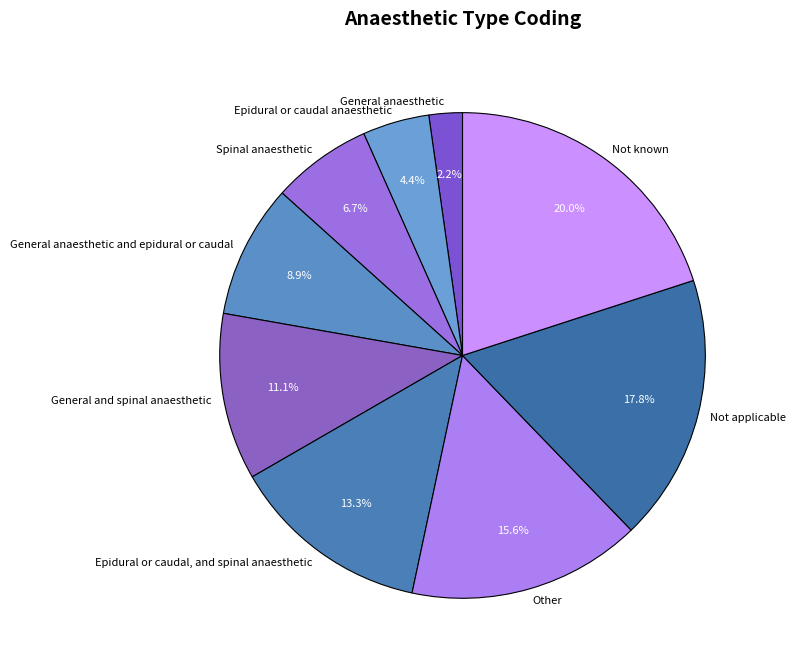

Rank the categories by value from lowest to highest.

General anaesthetic, Epidural or caudal anaesthetic, Spinal anaesthetic, General anaesthetic and epidural or caudal, General and spinal anaesthetic, Epidural or caudal, and spinal anaesthetic, Other, Not applicable, Not known